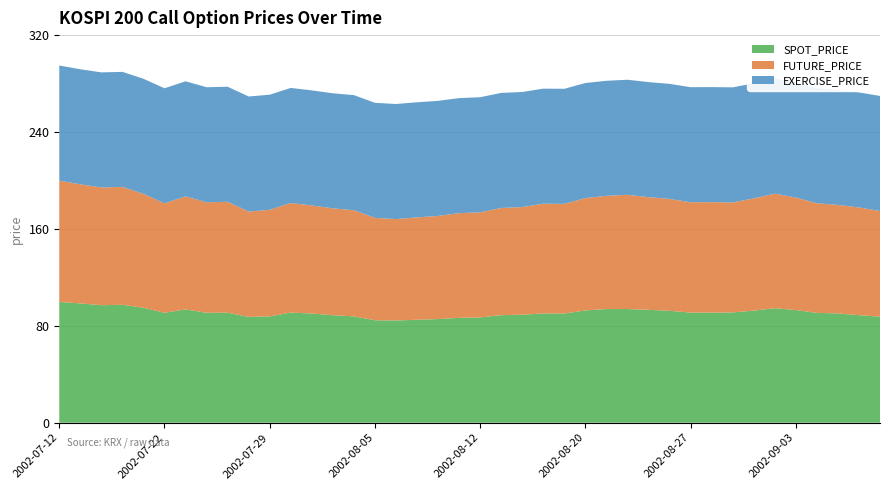

Reading left to right, what are all the values shown in this chart?

SPOT_PRICE: 99.7	98.5	97.0	97.4	94.9	90.7	93.6	90.8	90.8	87.4	87.8	91.0	90.2	88.8	87.8	84.6	84.4	85.0	85.6	86.6	86.9	88.8	89.2	90.2	90.2	92.7	93.8	93.9	93.2	92.4	90.9	90.9	91.1	92.5	94.5	93.0	90.7	90.2	88.8	87.6
FUTURE_PRICE: 100.2	98.3	97.2	97.3	94.0	90.4	93.3	91.2	91.5	87.0	88.0	90.5	89.2	88.2	87.7	84.5	83.7	84.5	85.2	86.4	86.8	88.5	88.8	90.6	90.5	92.8	93.5	94.3	93.0	92.3	91.1	91.2	90.8	92.7	94.5	92.9	90.5	89.5	89.0	87.2
EXERCISE_PRICE: 95.0	95.0	95.0	95.0	95.0	95.0	95.0	95.0	95.0	95.0	95.0	95.0	95.0	95.0	95.0	95.0	95.0	95.0	95.0	95.0	95.0	95.0	95.0	95.0	95.0	95.0	95.0	95.0	95.0	95.0	95.0	95.0	95.0	95.0	95.0	95.0	95.0	95.0	95.0	95.0